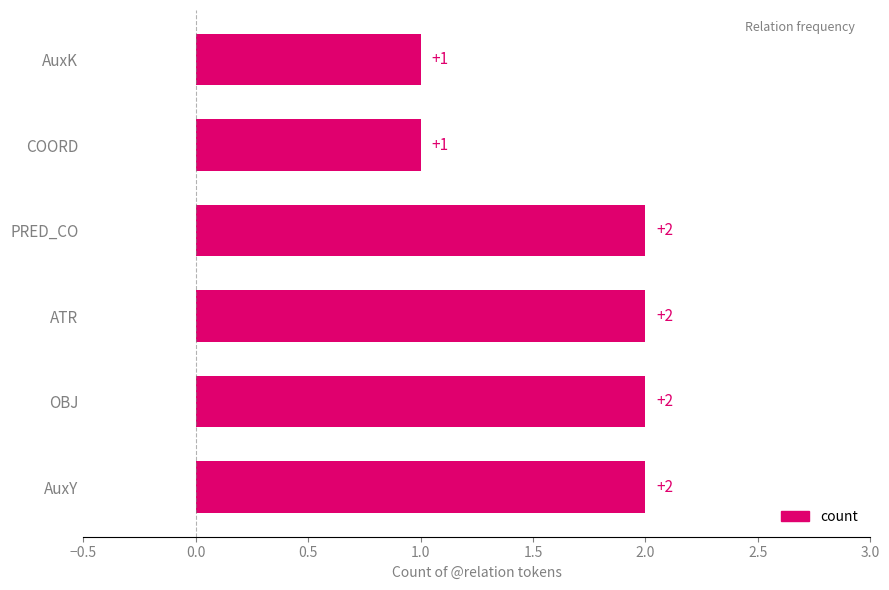

What is the smallest value displayed?

1